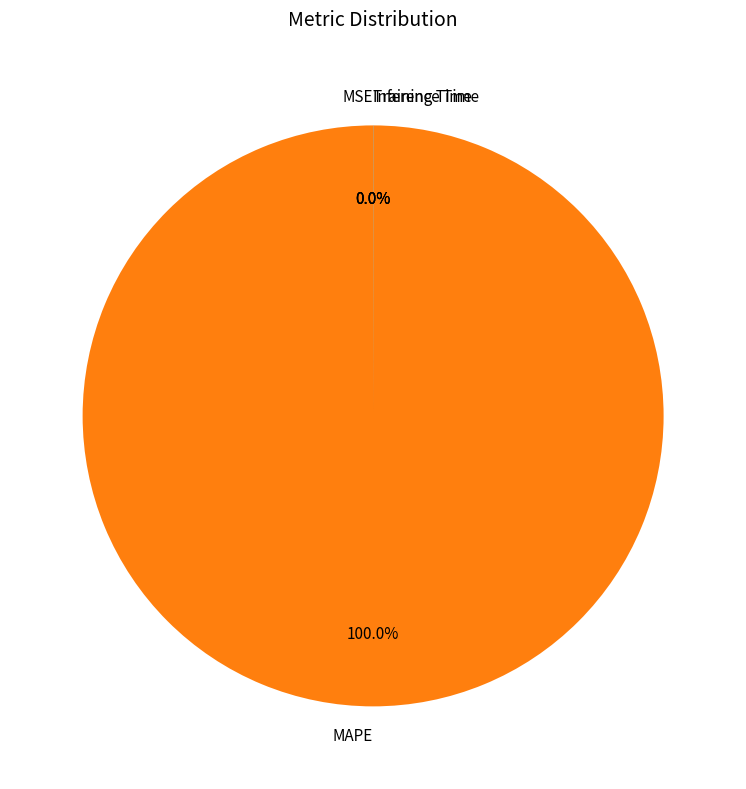

Is MAPE the majority of the pie?

Yes